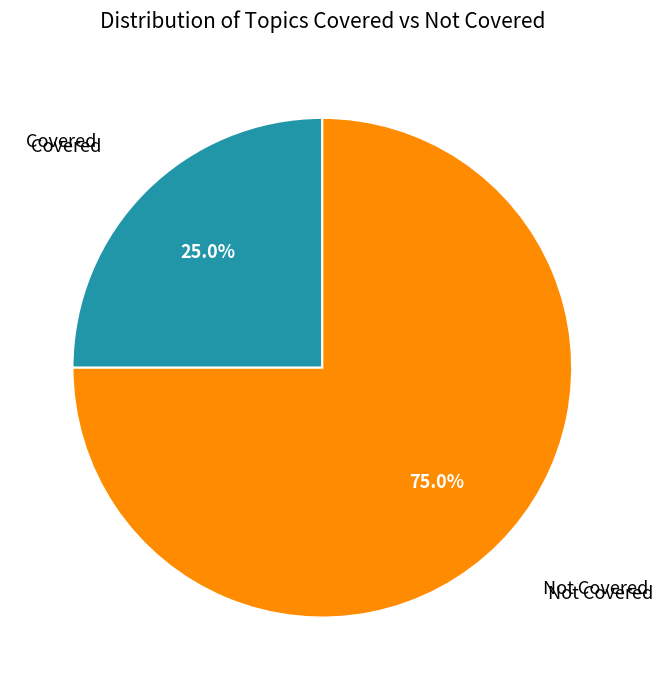

Which slice is the smallest?

Covered